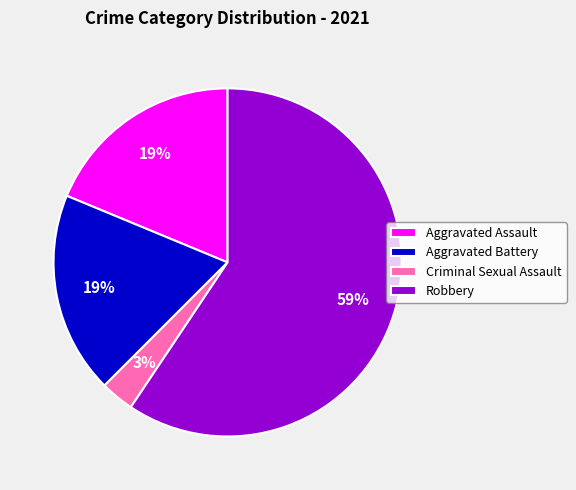

Count the number of slices in the pie.

4